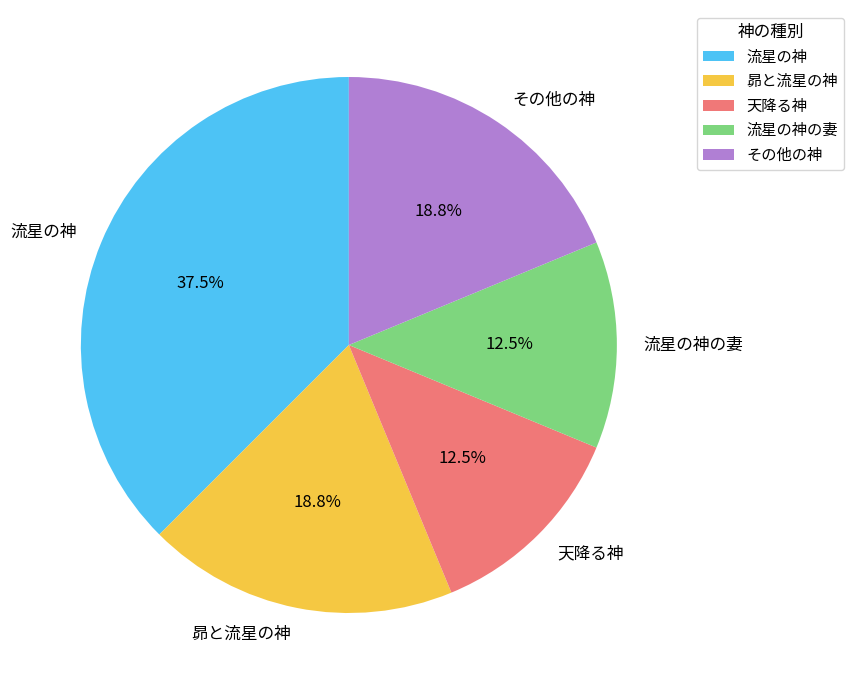

How many segments does this pie chart have?

5